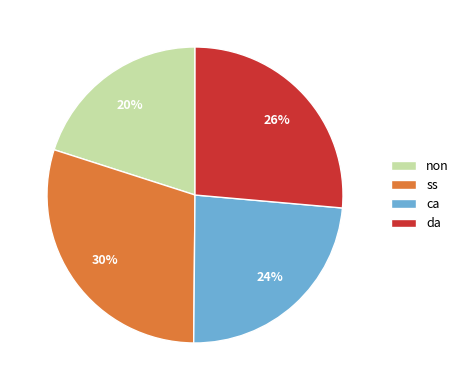

To the nearest percent, what is the combined percentage of ss and non?

50%